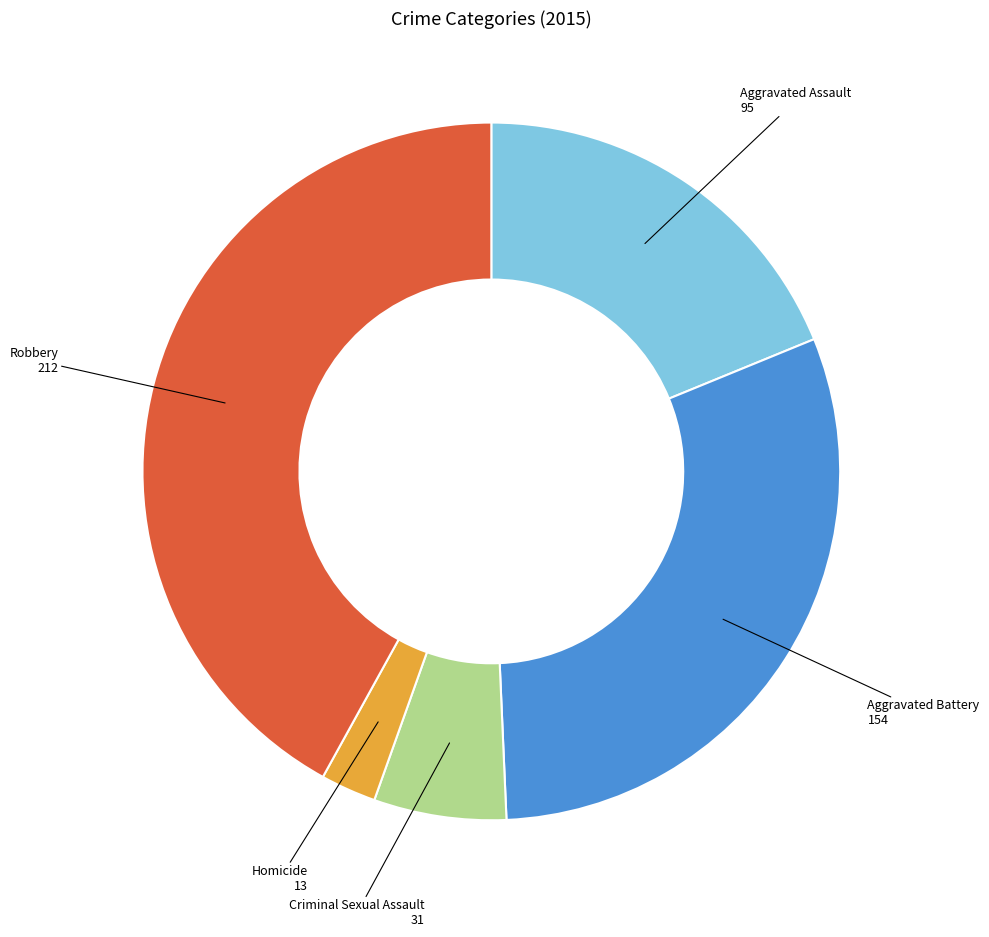

True or false: Aggravated Battery accounts for 18% of the total.

False